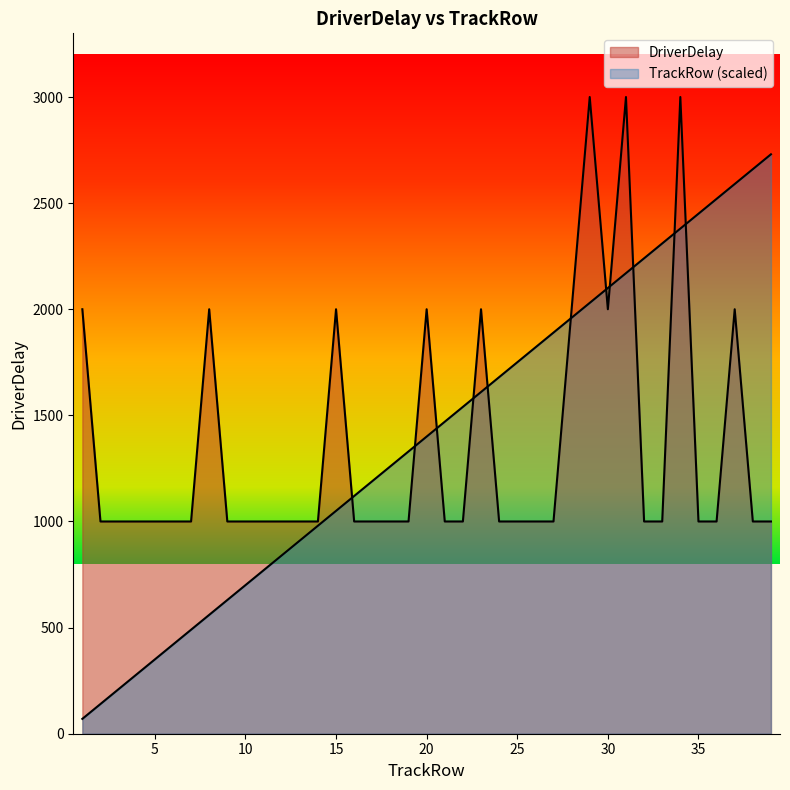

The value of DriverDelay at 7 is 210. True or false?

False